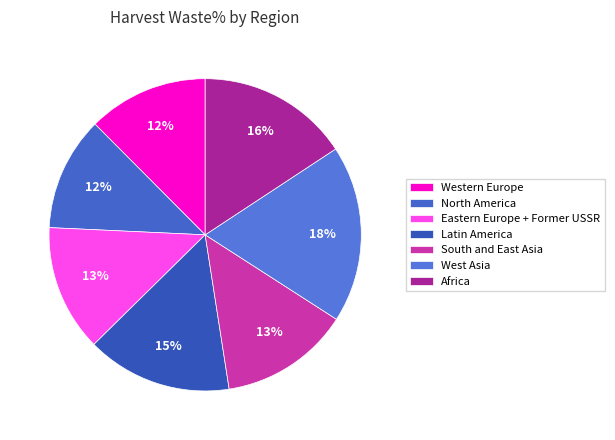

How many segments does this pie chart have?

7